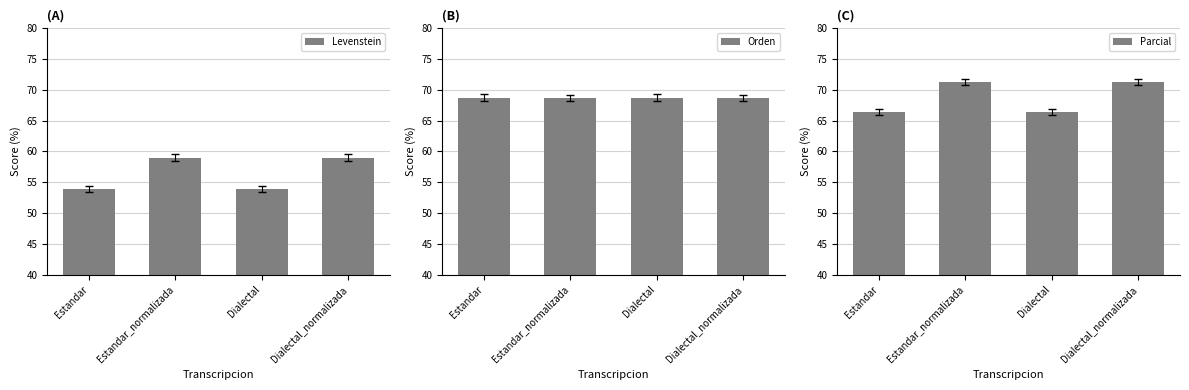

Reading left to right, extract all data points from this chart.

Levenstein: Estandar=53.8	Estandar_normalizada=59.0	Dialectal=53.8	Dialectal_normalizada=59.0
Orden: Estandar=68.8	Estandar_normalizada=68.7	Dialectal=68.8	Dialectal_normalizada=68.7
Parcial: Estandar=66.4	Estandar_normalizada=71.3	Dialectal=66.4	Dialectal_normalizada=71.3